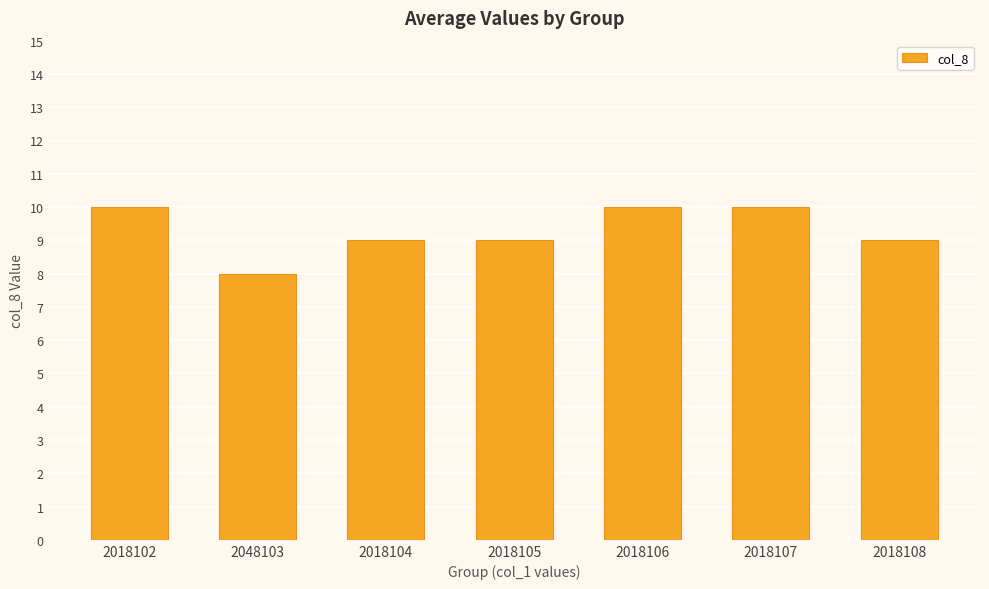

How many bars are there in total?

7